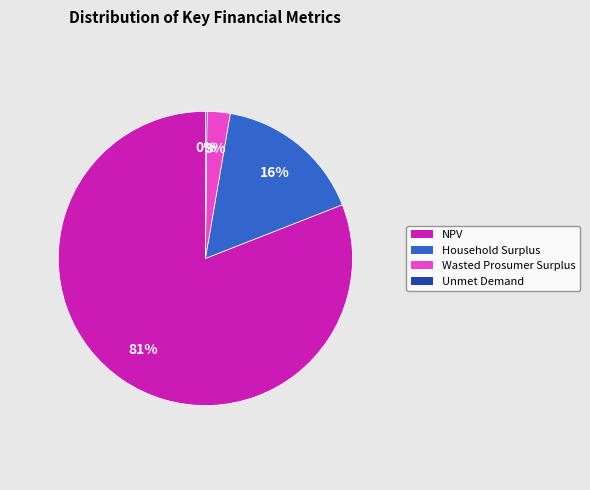

Which category has the biggest portion of the pie?

NPV